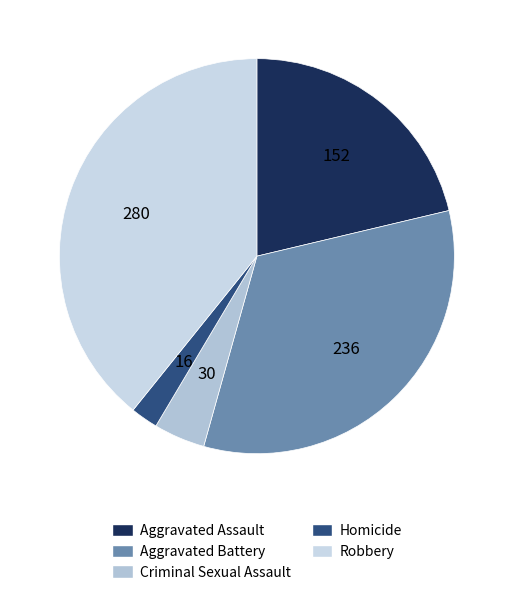

What percentage is the Criminal Sexual Assault slice, to the nearest percent?

4%